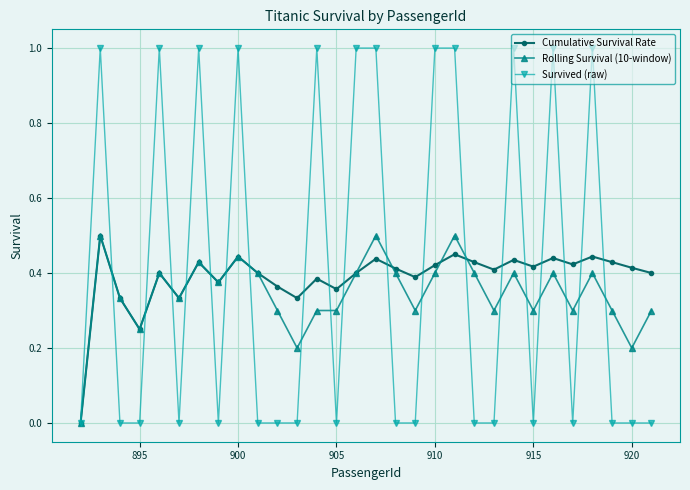

Which series has the widest spread of values?

Survived (raw)